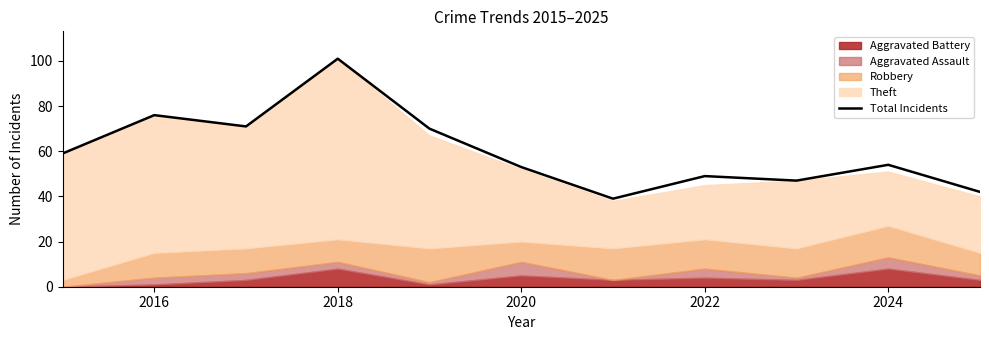

What is the maximum value for Total Incidents?

101